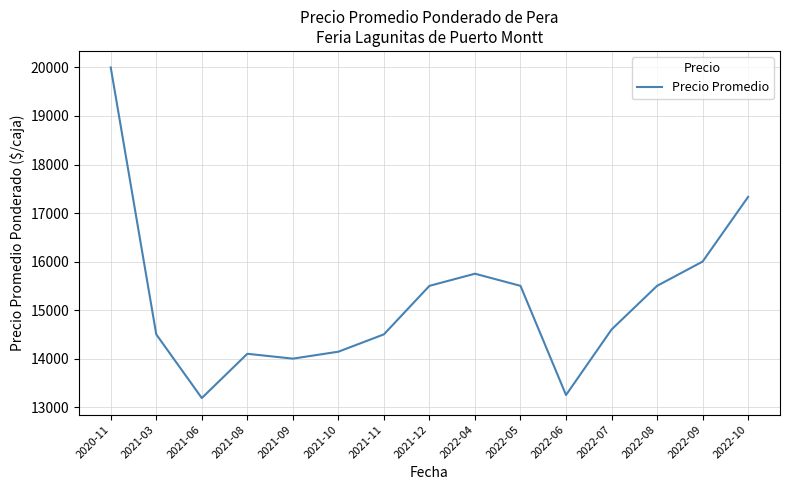

What is the average value?

15191